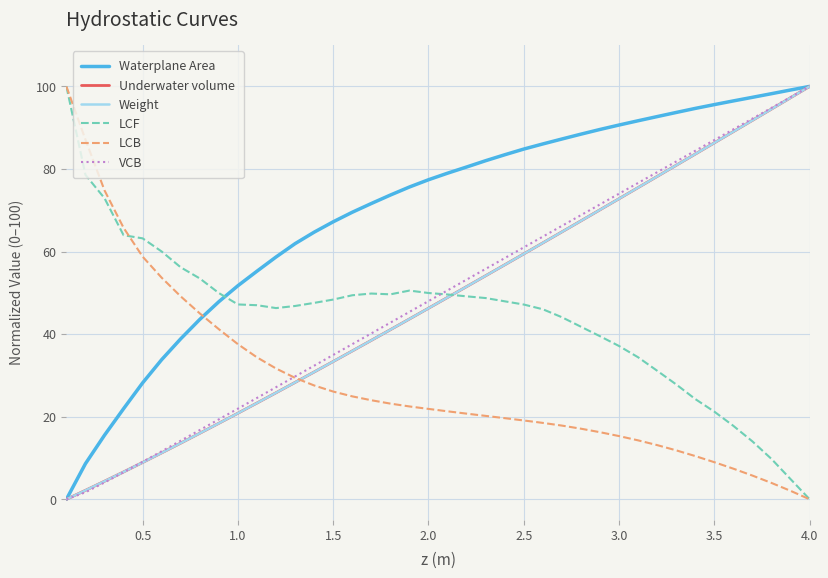

How many values in Waterplane Area are above zero?

39